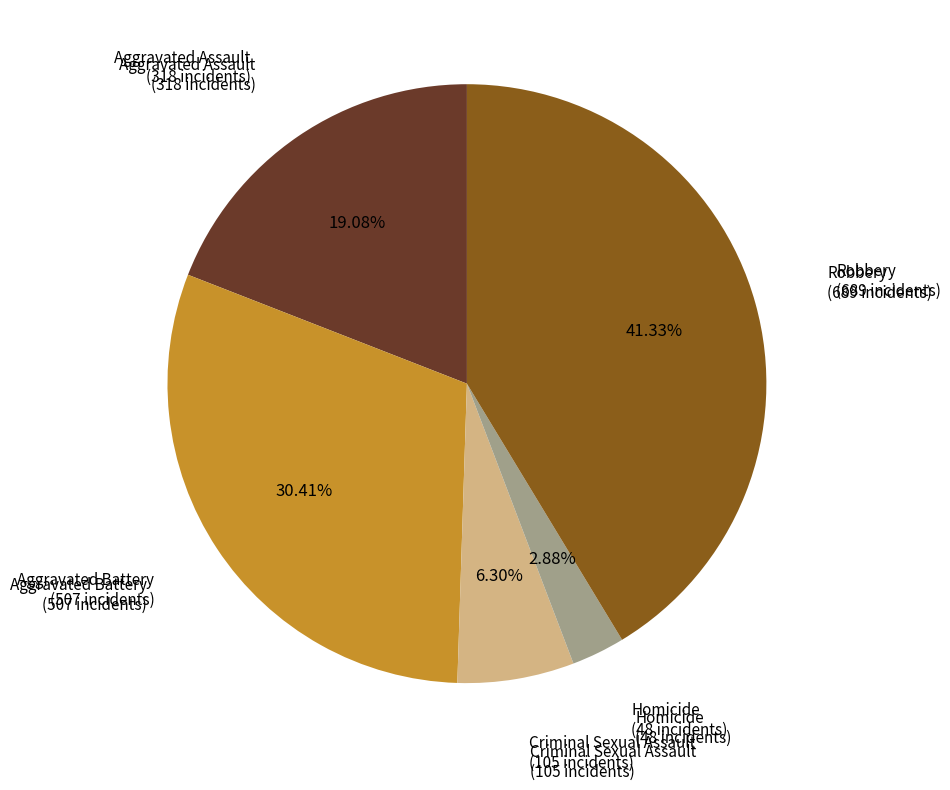

Is there a majority slice in this chart?

No